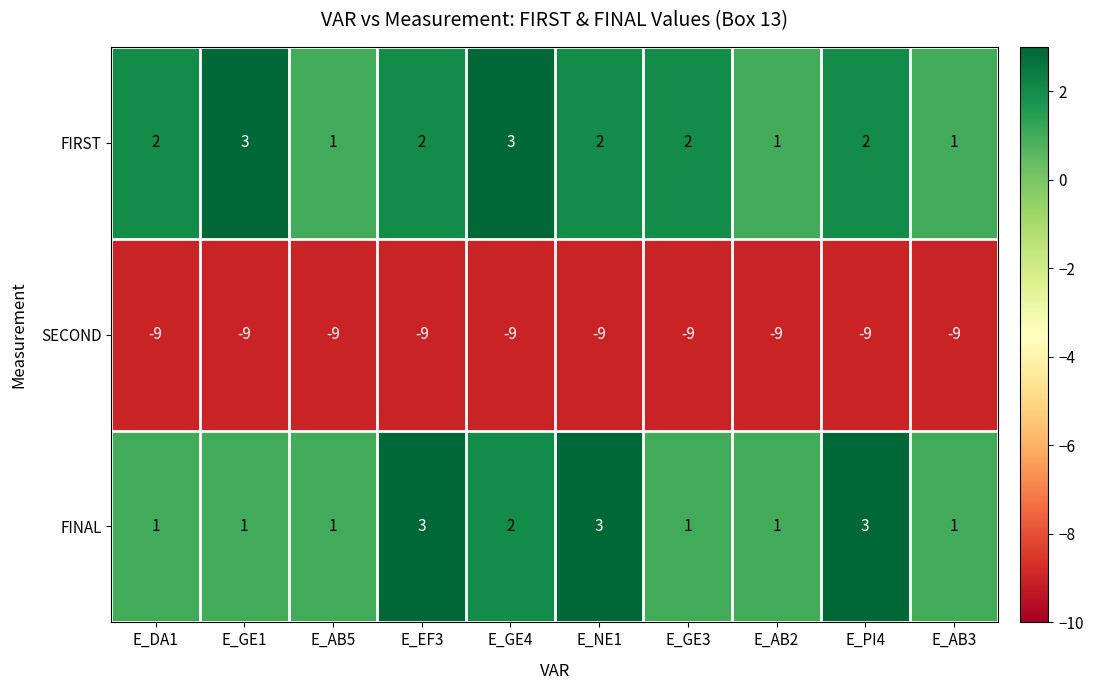

Reading left to right, transcribe all the data shown in this chart.

FIRST: E_DA1=2	E_GE1=3	E_AB5=1	E_EF3=2	E_GE4=3	E_NE1=2	E_GE3=2	E_AB2=1	E_PI4=2	E_AB3=1
SECOND: E_DA1=-9	E_GE1=-9	E_AB5=-9	E_EF3=-9	E_GE4=-9	E_NE1=-9	E_GE3=-9	E_AB2=-9	E_PI4=-9	E_AB3=-9
FINAL: E_DA1=1	E_GE1=1	E_AB5=1	E_EF3=3	E_GE4=2	E_NE1=3	E_GE3=1	E_AB2=1	E_PI4=3	E_AB3=1